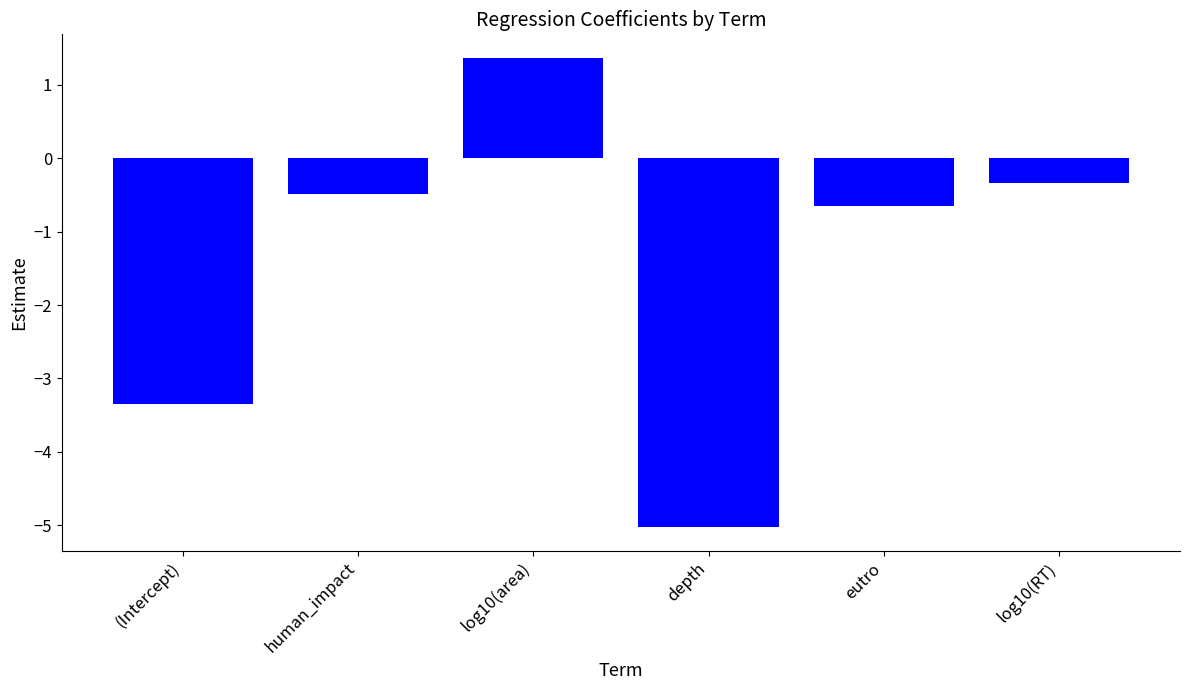

What is the label of the 6th bar from the left?

log10(RT)